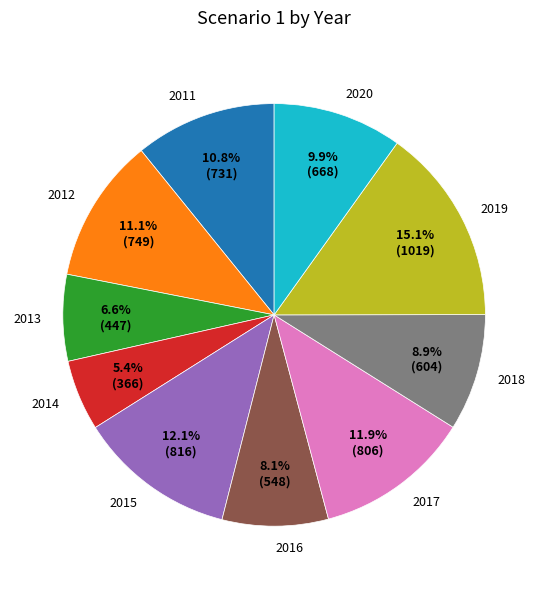

Which category has the biggest portion of the pie?

2019